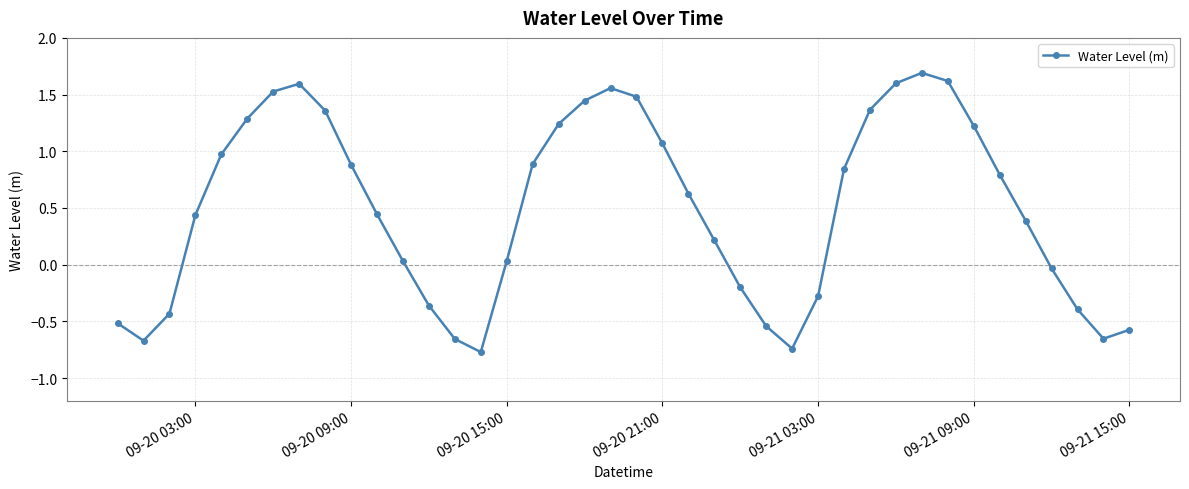

How many interior local valleys (lower than both neighbors) does the data have?

4